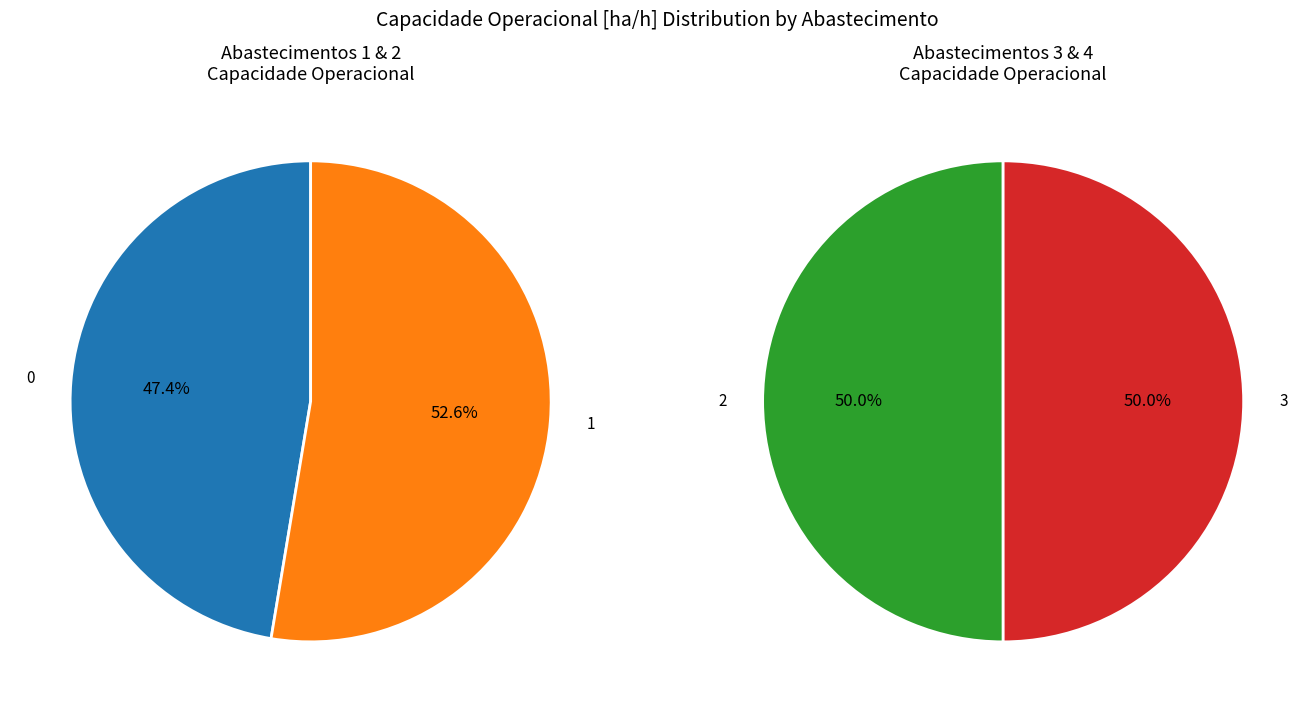

Does any single category account for the majority?

No